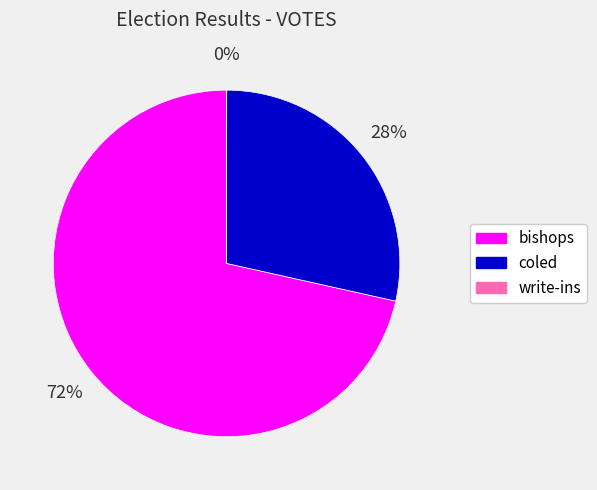

What is the largest slice in the pie chart?

bishops